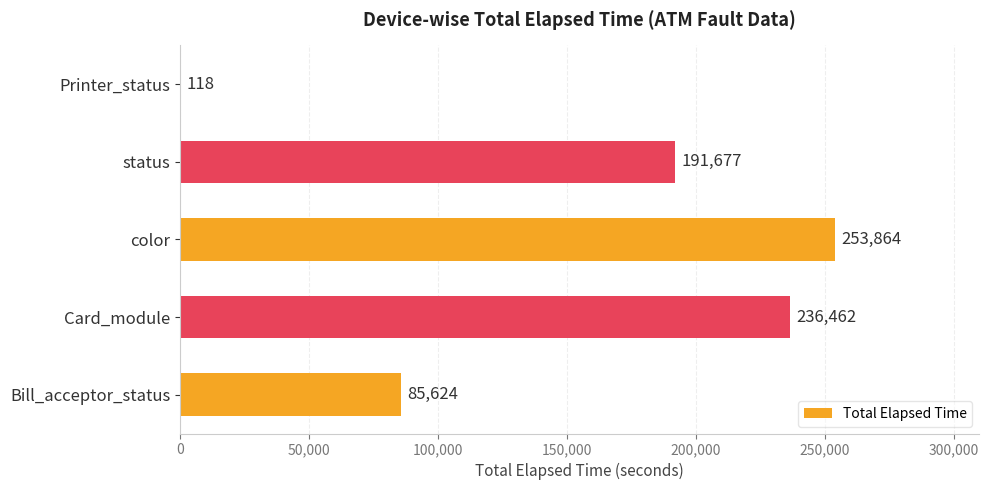

What is the average value?

153549